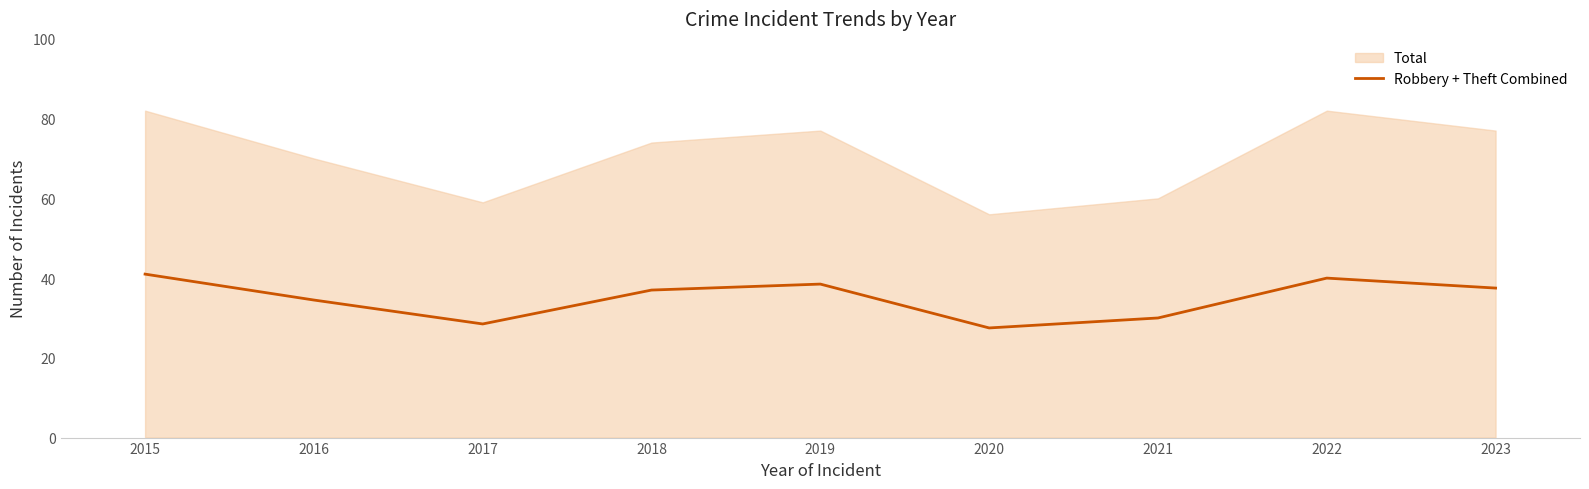

What is the minimum value for Robbery + Theft Combined?

27.5